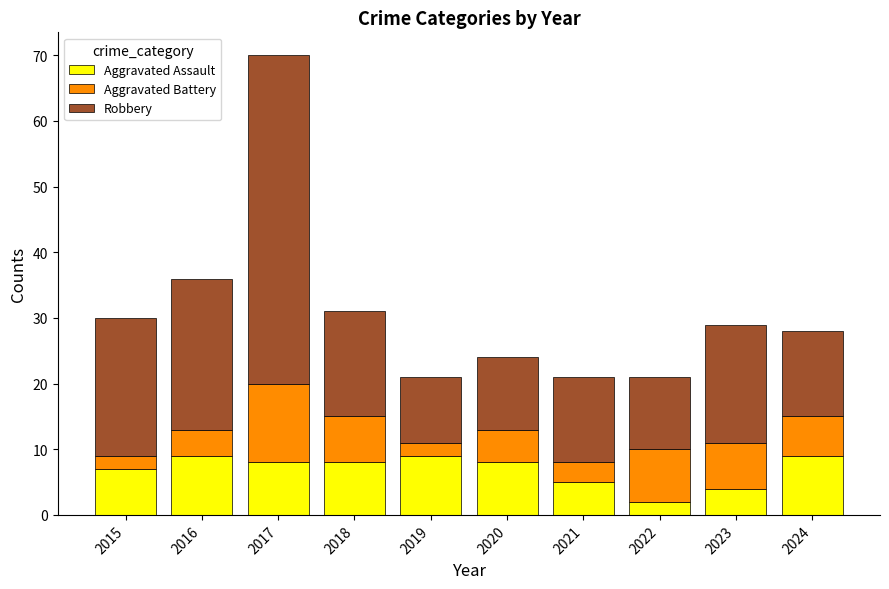

What is the difference between the Aggravated Assault values at 2015 and 2022?

5